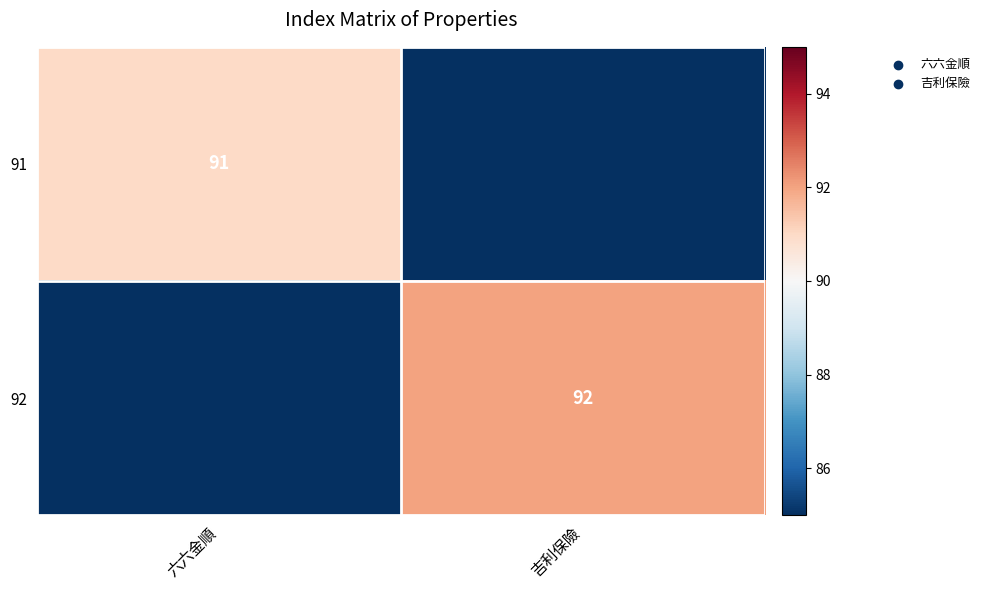

What is the greatest value displayed?

92